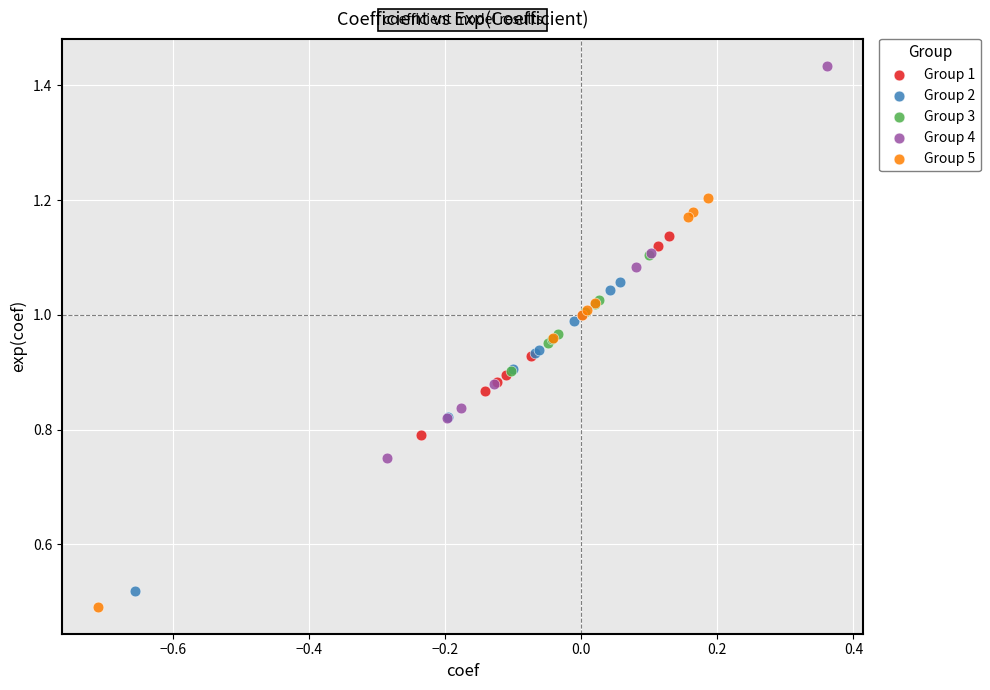

Which series reaches the maximum Y coordinate?

Group 4